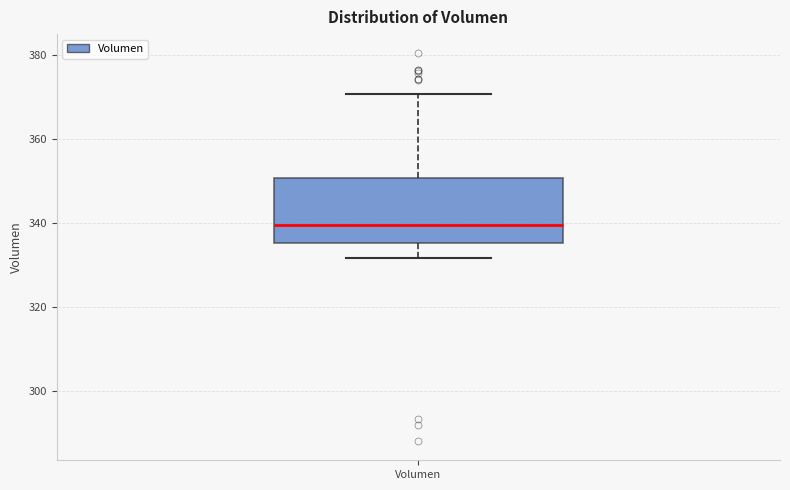

Transcribe this box plot: give where the median line is, the range the box spans, and where the two whiskers end, as read against the y-axis. The values are not printed on the chart, so give them approximately, as read against the axis.

median 340, box 336 to 350, whiskers 332 to 370